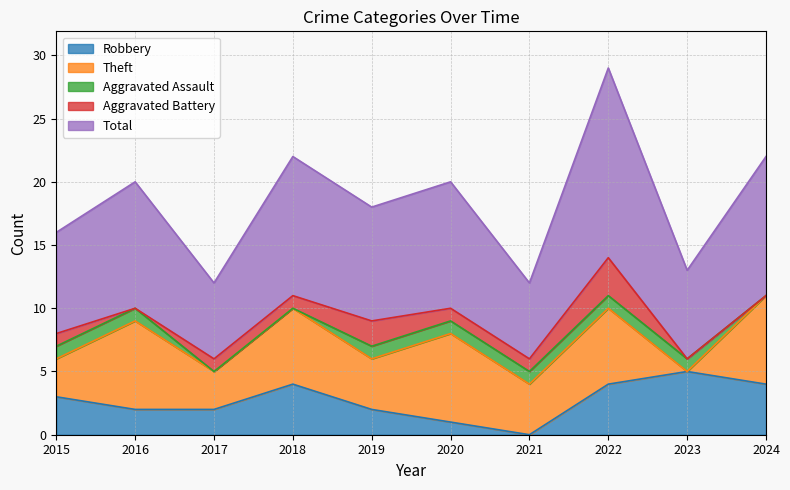

Which category has the lowest value in the Robbery series?

2021